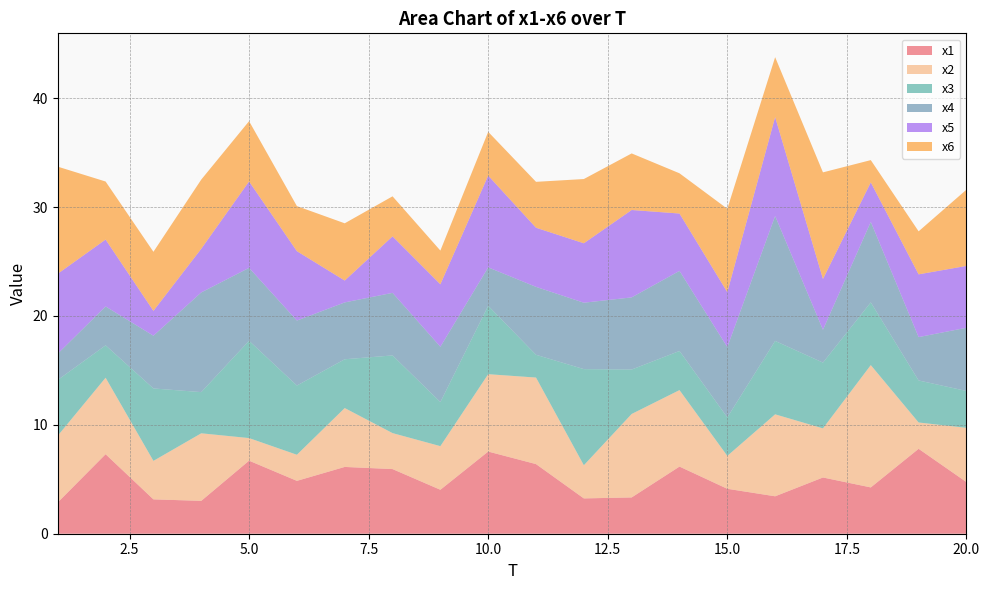

Reading left to right, what are all the values shown in this chart?

x1: 2.9	7.3	3.2	3.0	6.7	4.9	6.1	5.9	4.0	7.5	6.4	3.2	3.3	6.2	4.1	3.4	5.2	4.3	7.8	4.7
x2: 6.1	7.0	3.5	6.2	2.1	2.4	5.4	3.3	4.0	7.1	7.9	3.0	7.7	7.0	3.0	7.5	4.5	11.2	2.4	5.0
x3: 5.1	3.0	6.7	3.8	8.9	6.4	4.5	7.1	4.0	6.3	2.1	8.8	4.1	3.6	3.5	6.7	6.0	5.8	3.9	3.4
x4: 2.4	3.6	4.8	9.2	6.7	6.0	5.2	5.7	5.1	3.5	6.2	6.1	6.6	7.4	6.5	11.5	3.0	7.4	4.0	5.8
x5: 7.3	6.1	2.3	4.0	7.9	6.4	2.0	5.2	5.7	8.4	5.4	5.5	8.0	5.3	5.0	9.1	4.7	3.6	5.8	5.7
x6: 9.8	5.3	5.4	6.4	5.5	4.1	5.3	3.7	3.1	4.0	4.2	5.9	5.2	3.7	7.7	5.5	9.8	2.0	3.9	7.0